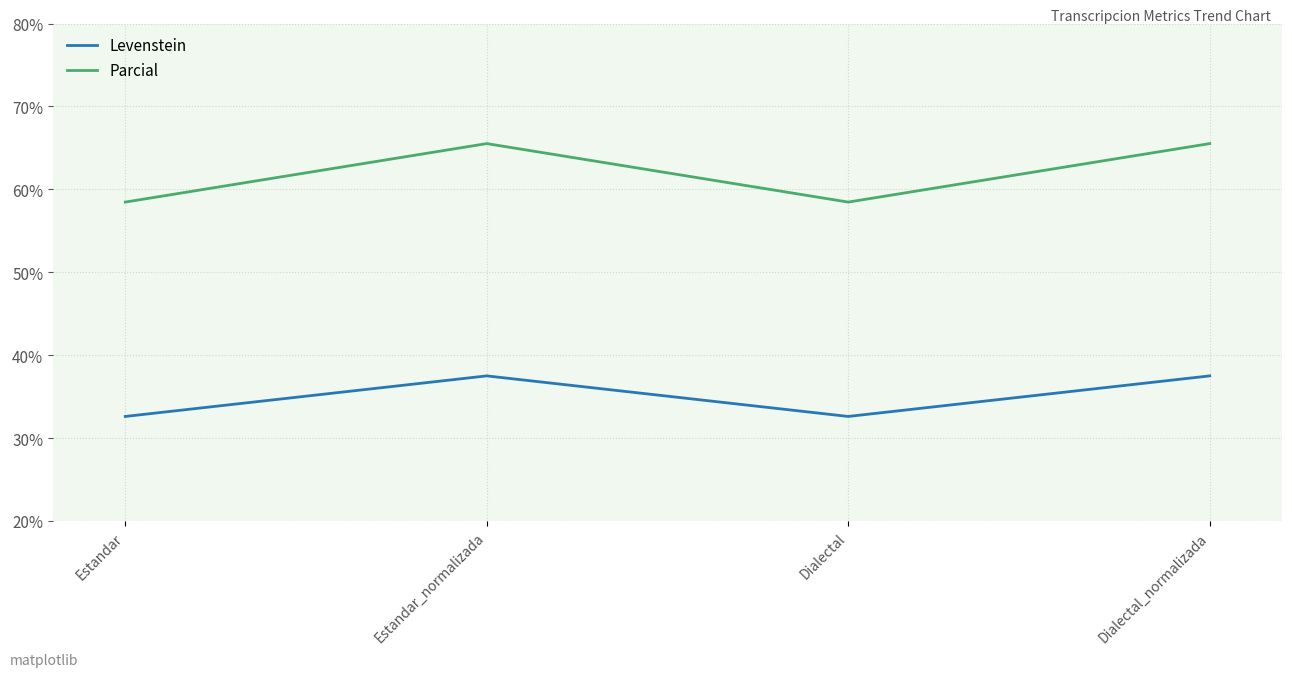

At Estandar, list the series in order from largest to smallest.

Parcial, Levenstein